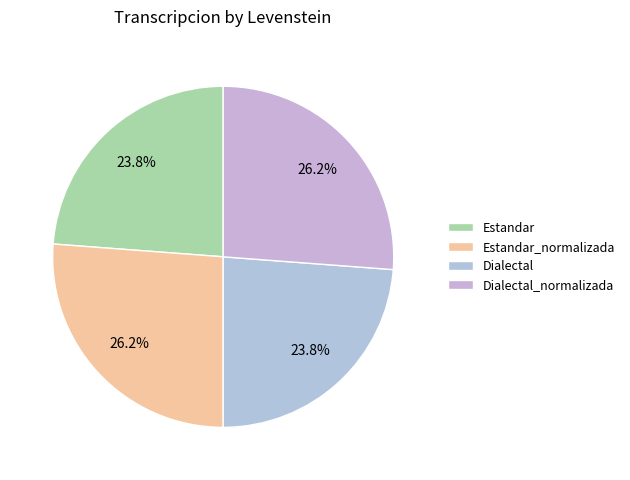

Which slice is the smallest?

Estandar